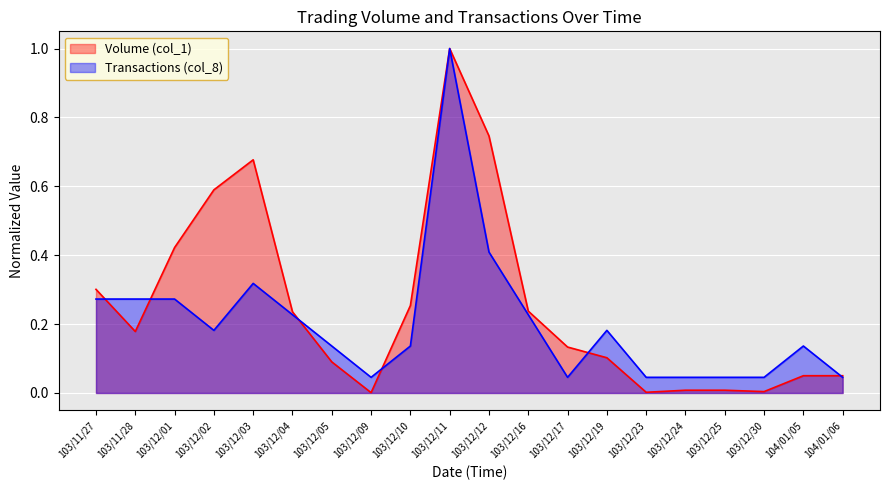

Rank the series at 103/12/24 from lowest to highest value.

Volume (col_1), Transactions (col_8)